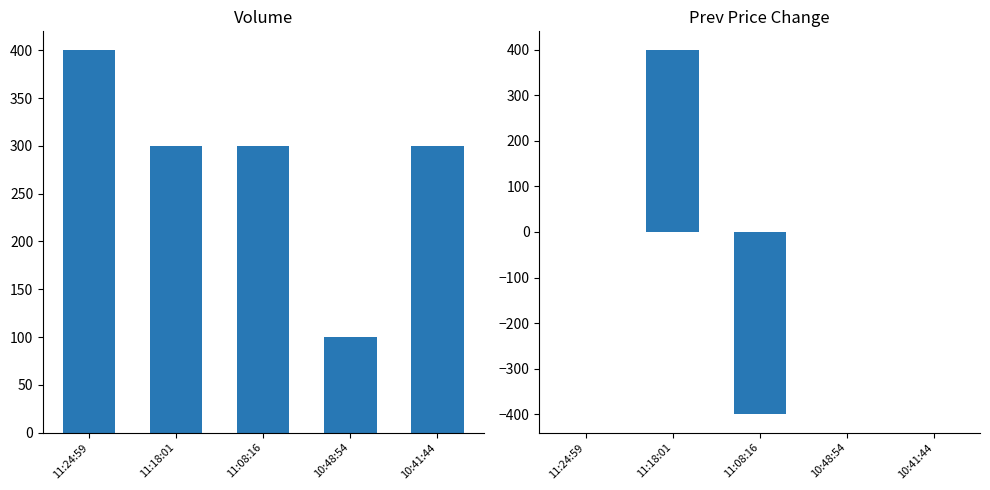

How many bars are there in total?

10